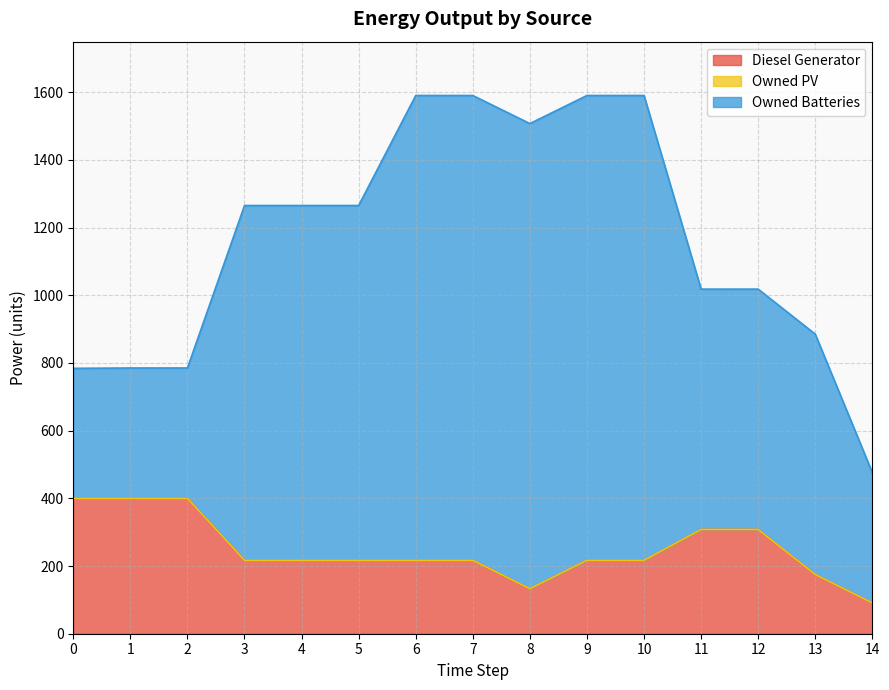

What is the value of the Owned Batteries point at the 12th from the left?

710